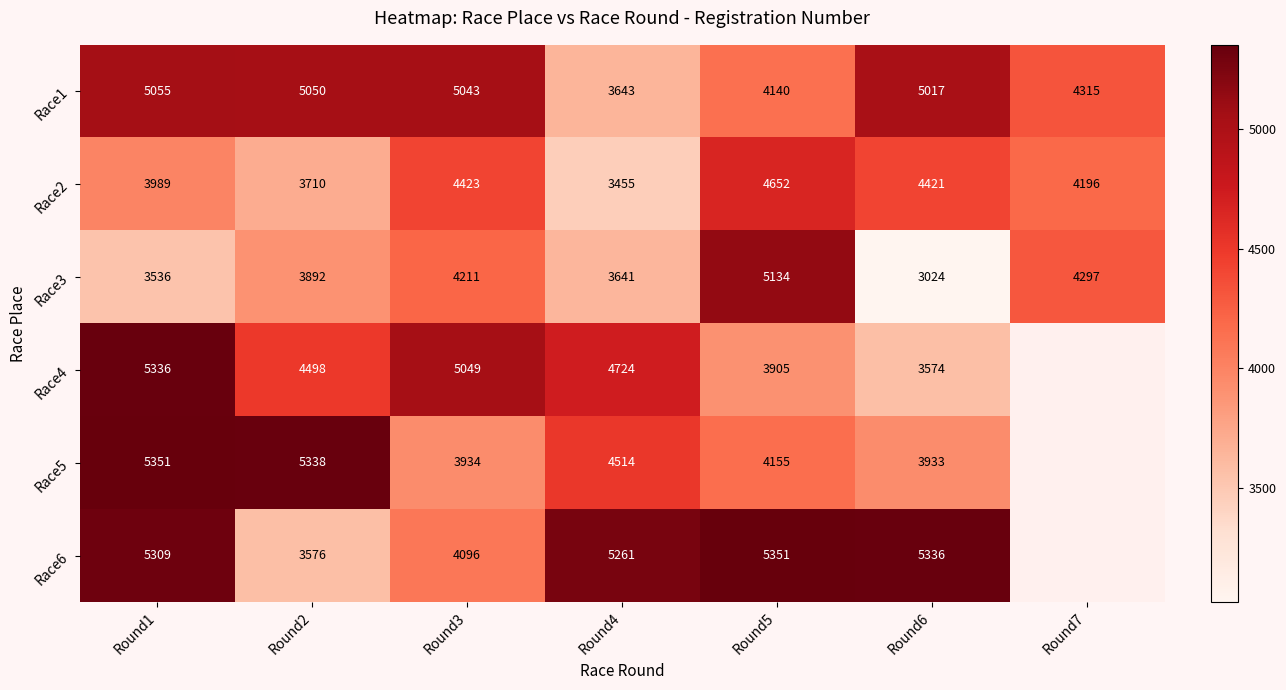

What is the difference between the maximum and second lowest values in the Race3 series?

1598